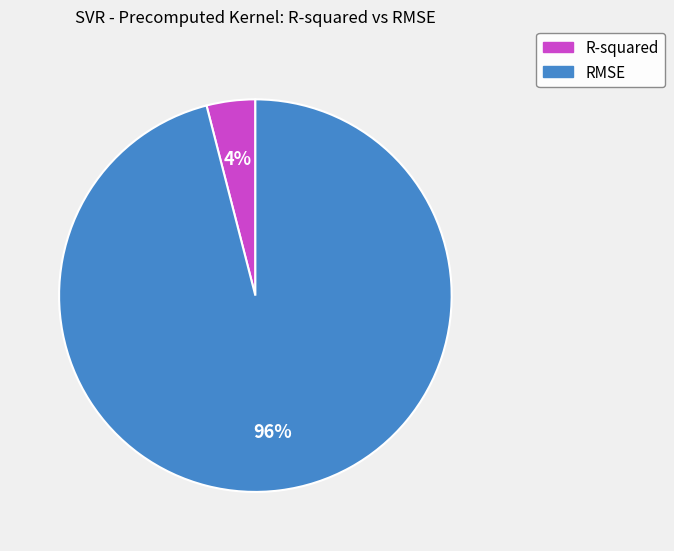

Rank the categories by value from highest to lowest.

RMSE, R-squared